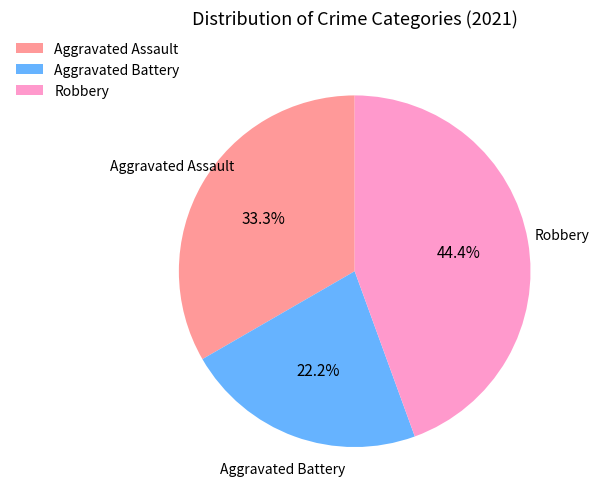

What percentage is the Robbery slice, to the nearest percent?

44%